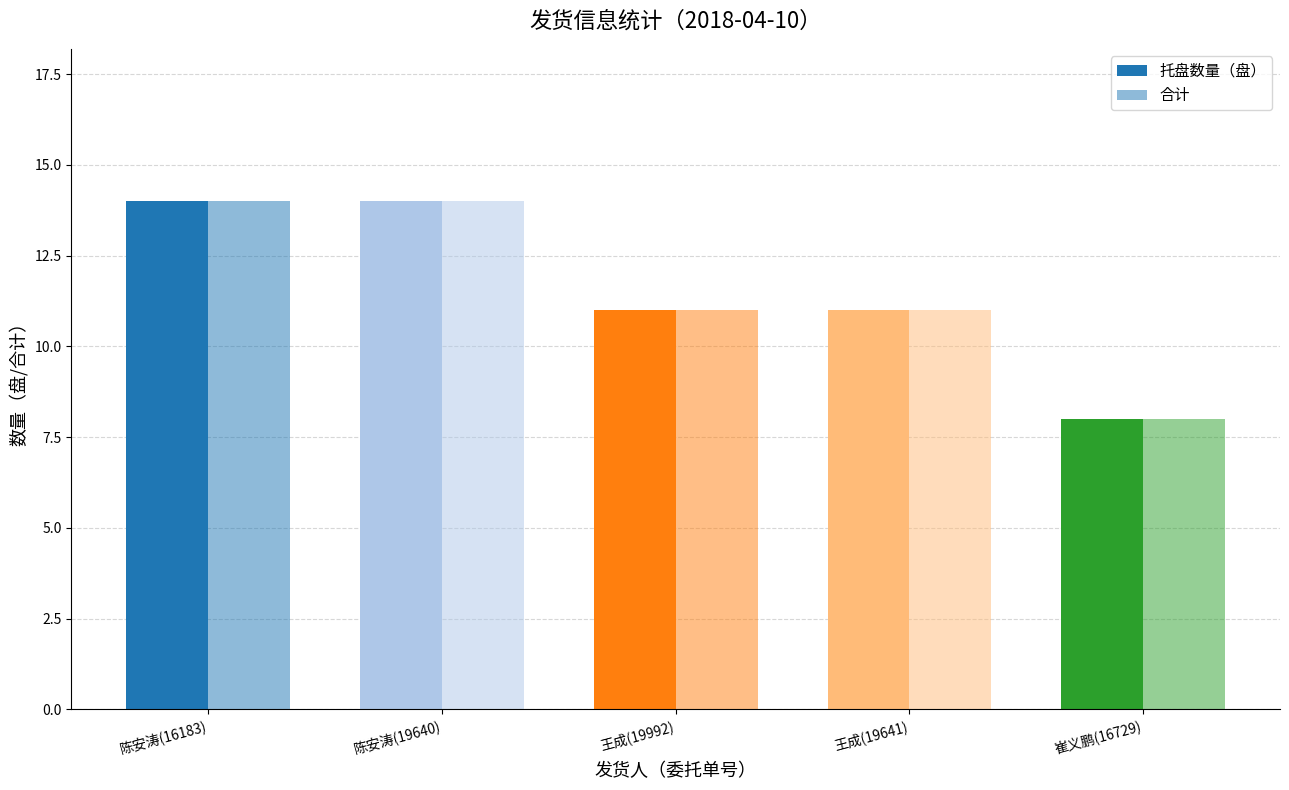

What is the sum of the 合计 values at 崔义鹏(16729) and 王成(19641)?

19